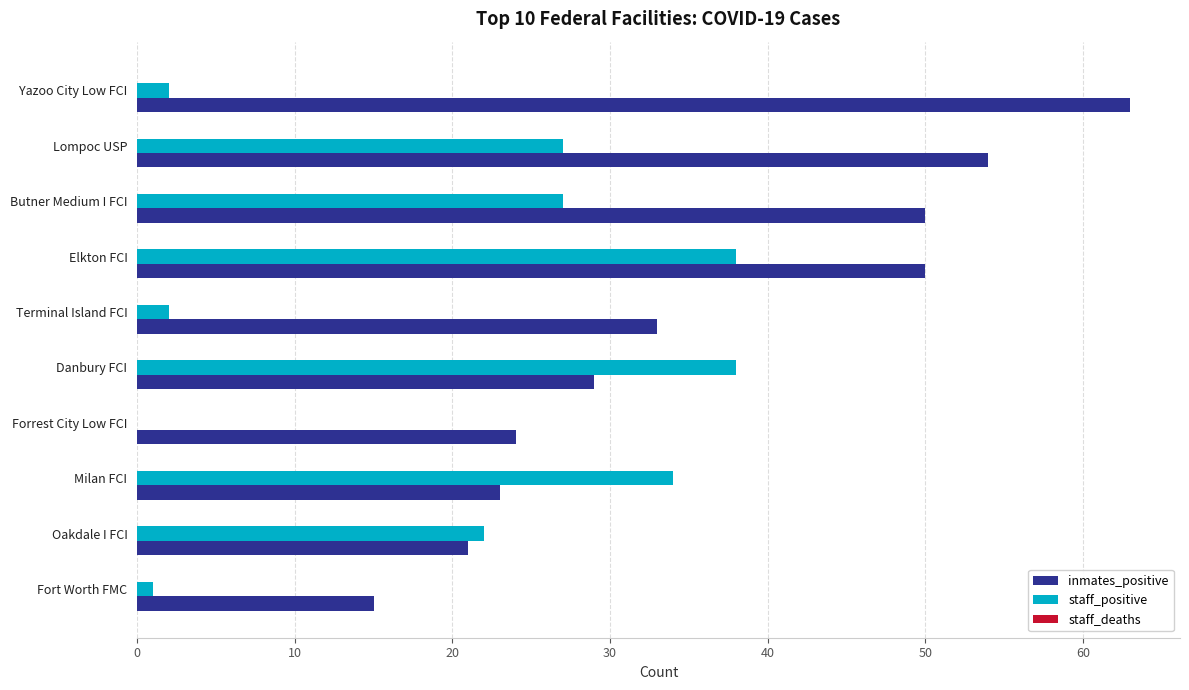

The value of inmates_positive at Terminal Island FCI is 33. True or false?

True